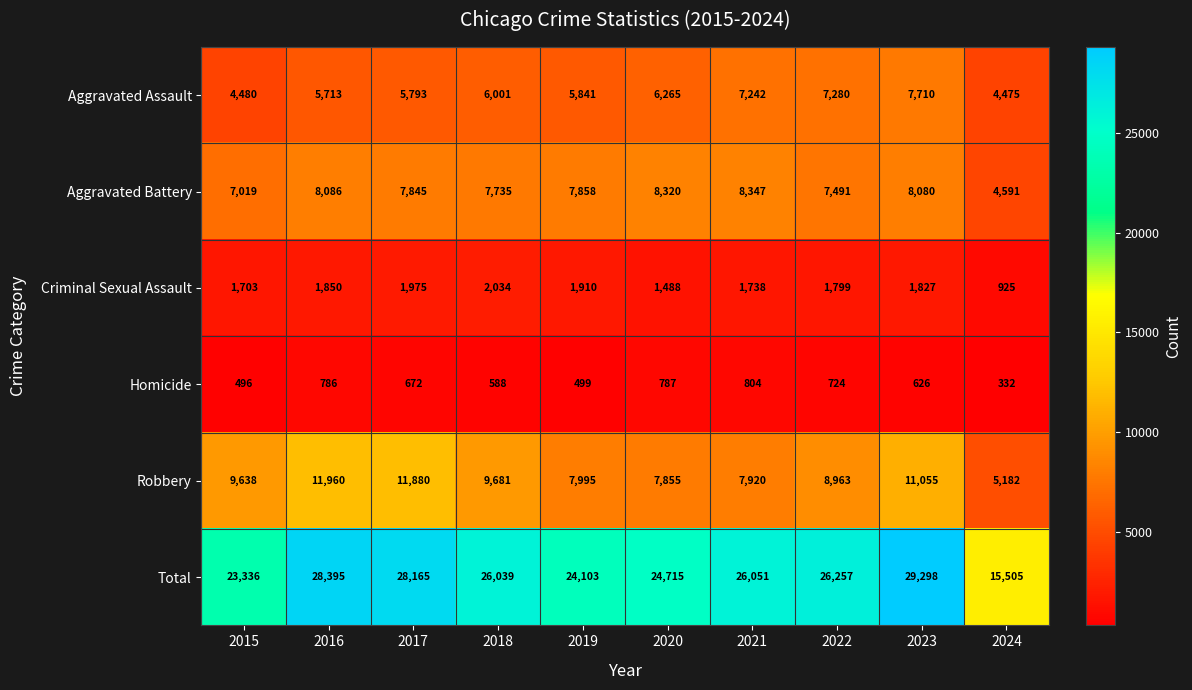

True or false: Homicide has a value of 332 at 2024.

True